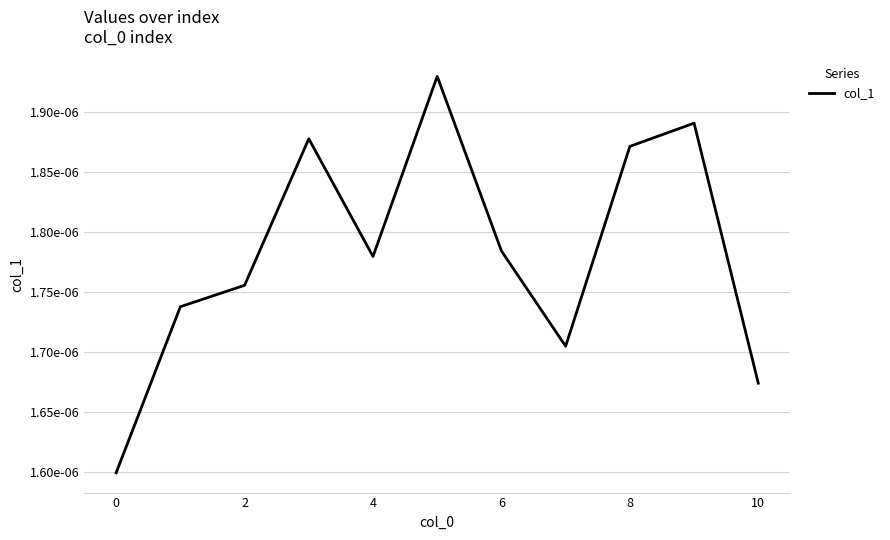

Is this an area chart (filled region under the line)?

No